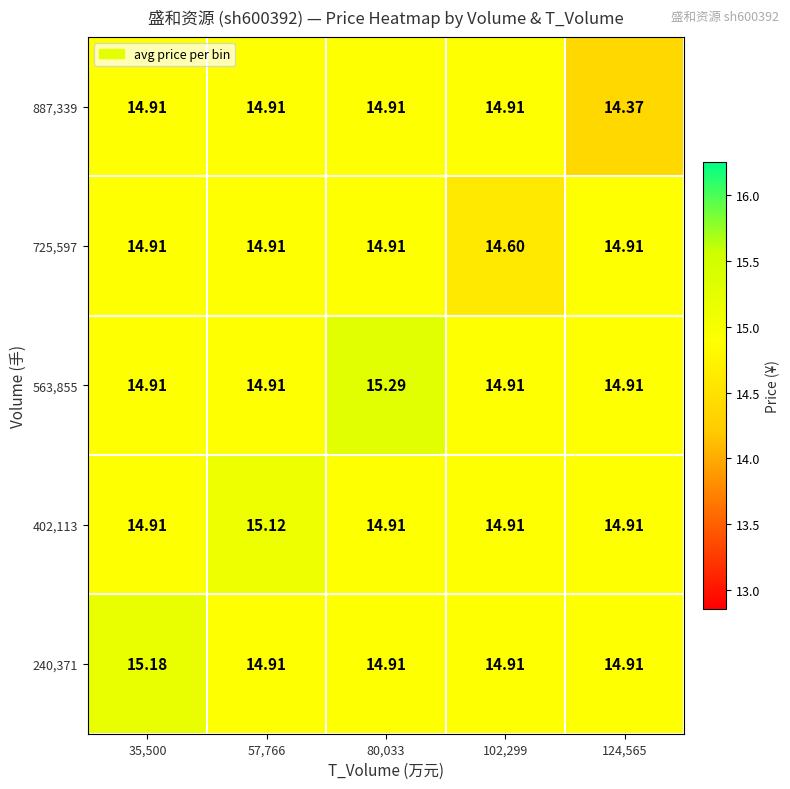

Count the number of categories in the chart.

5